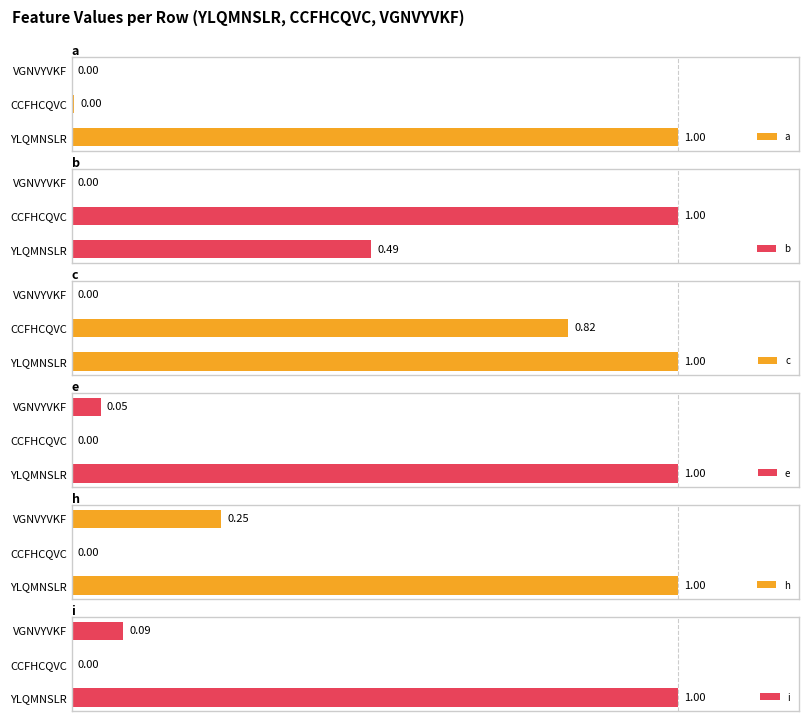

Is the value of e at YLQMNSLR greater than the value of c at VGNVYVKF?

Yes